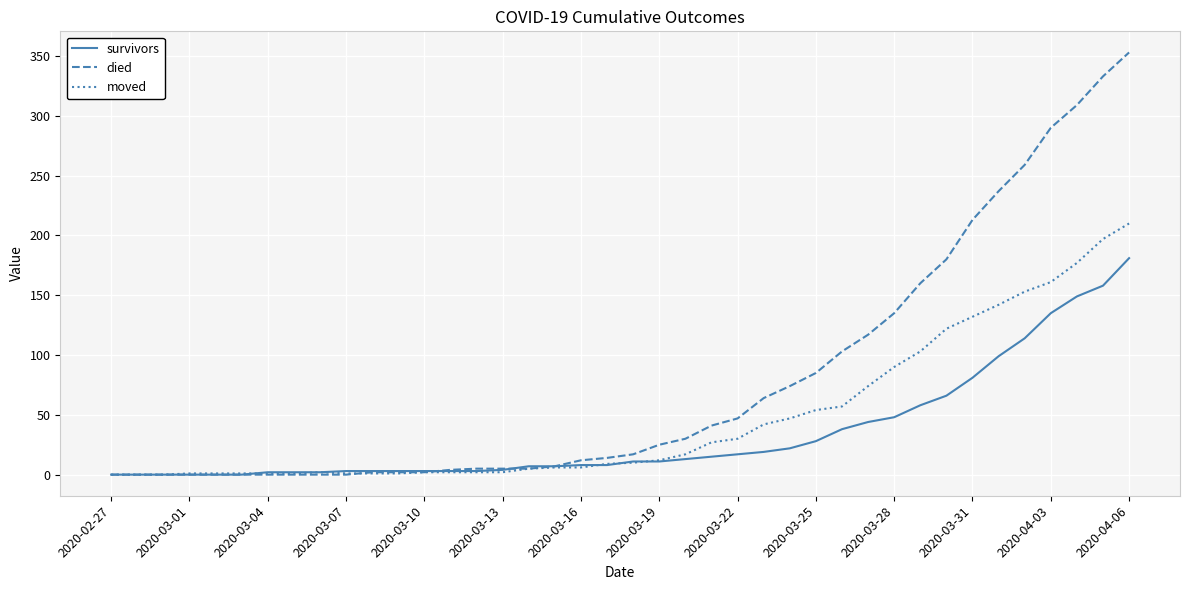

Count the number of data series in this chart.

3